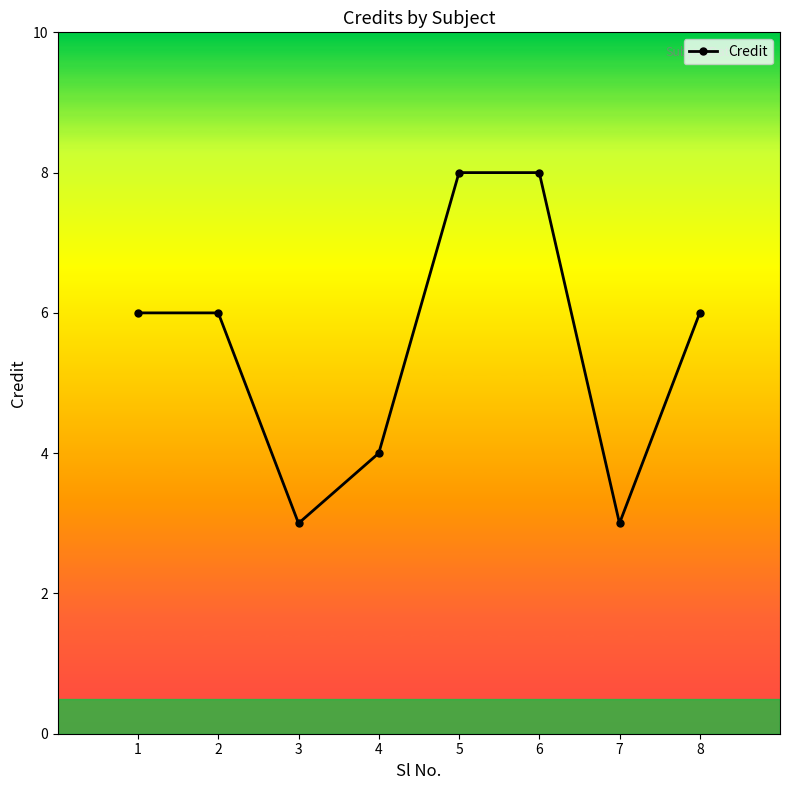

What is the maximum value shown in the chart?

8